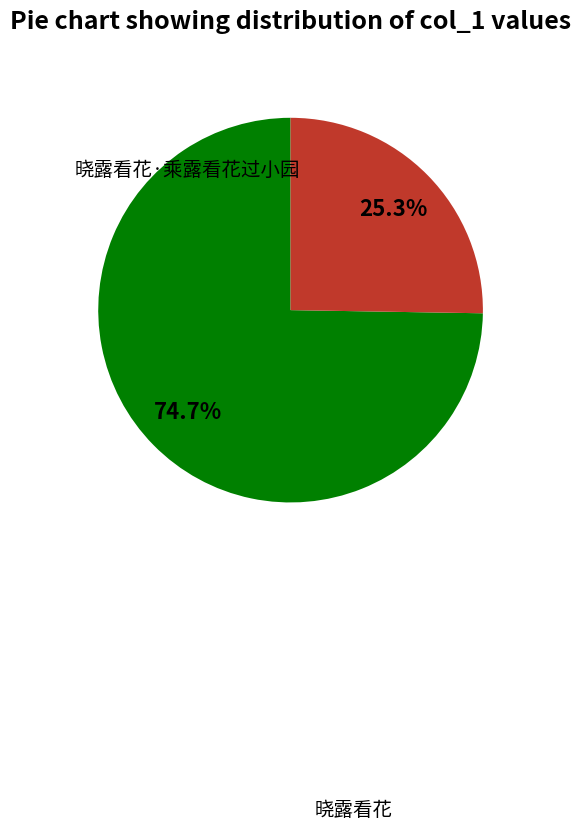

Is the sum of 晓露看花 and 晓露看花·乘露看花过小园 greater than half?

Yes